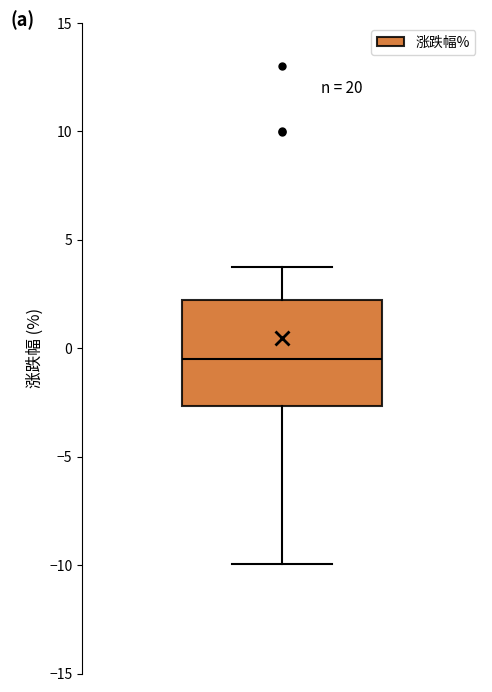

Where is the upper edge of the box on the y-axis? The values are not printed on the chart, so give them approximately, as read against the axis.

2.0